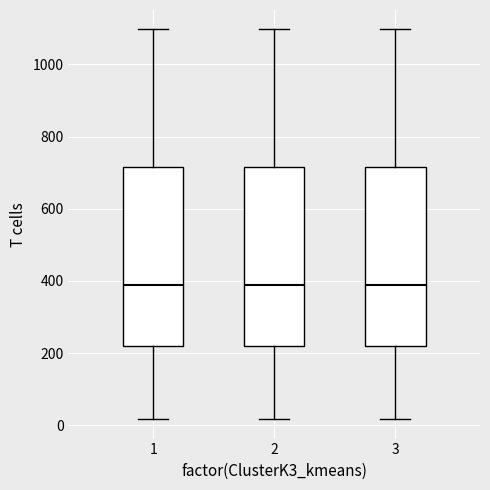

Reading left to right, read every box against the y-axis: the position of its median line, the range the box covers, and the ends of its whiskers. The values are not printed on the chart, so give them approximately, as read against the axis.

1: median 380, box 220 to 720, whiskers 20 to 1100
2: median 380, box 220 to 720, whiskers 20 to 1100
3: median 380, box 220 to 720, whiskers 20 to 1100